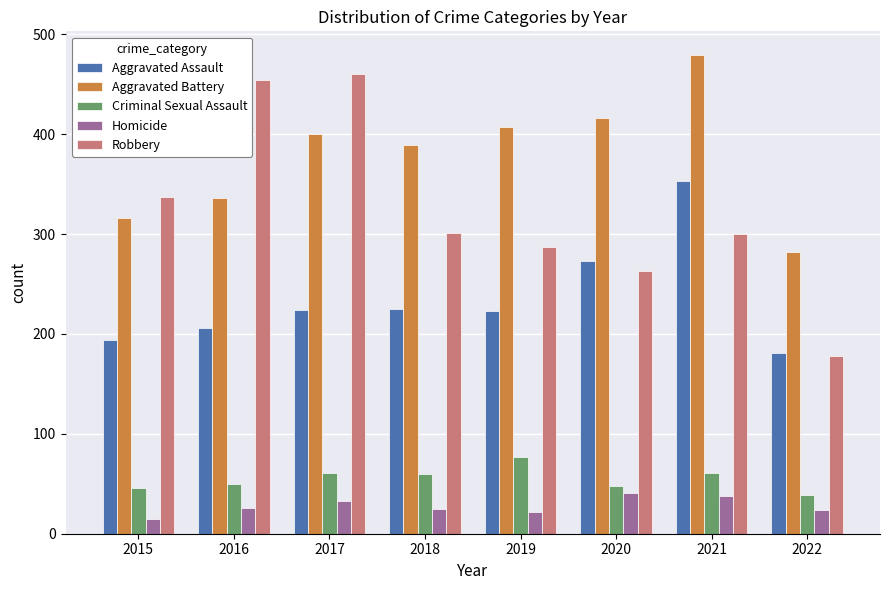

Is it true that Homicide equals 6 at 2022?

False